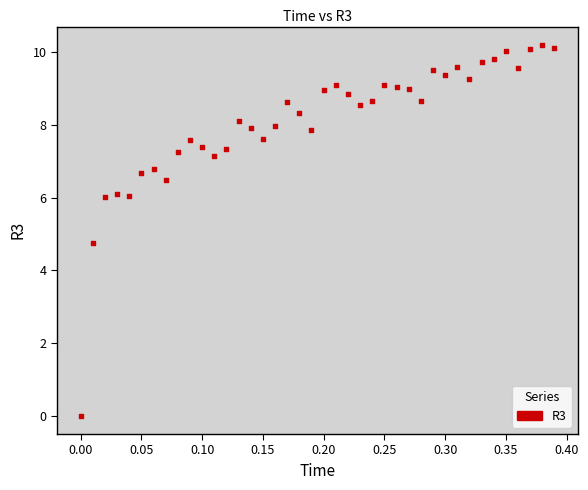

What is the range of X values (max minus min)?

0.4